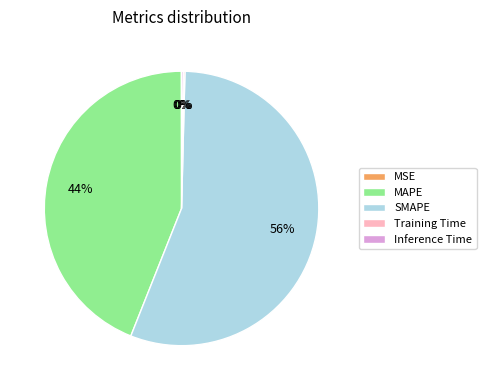

Which slice is the largest?

SMAPE